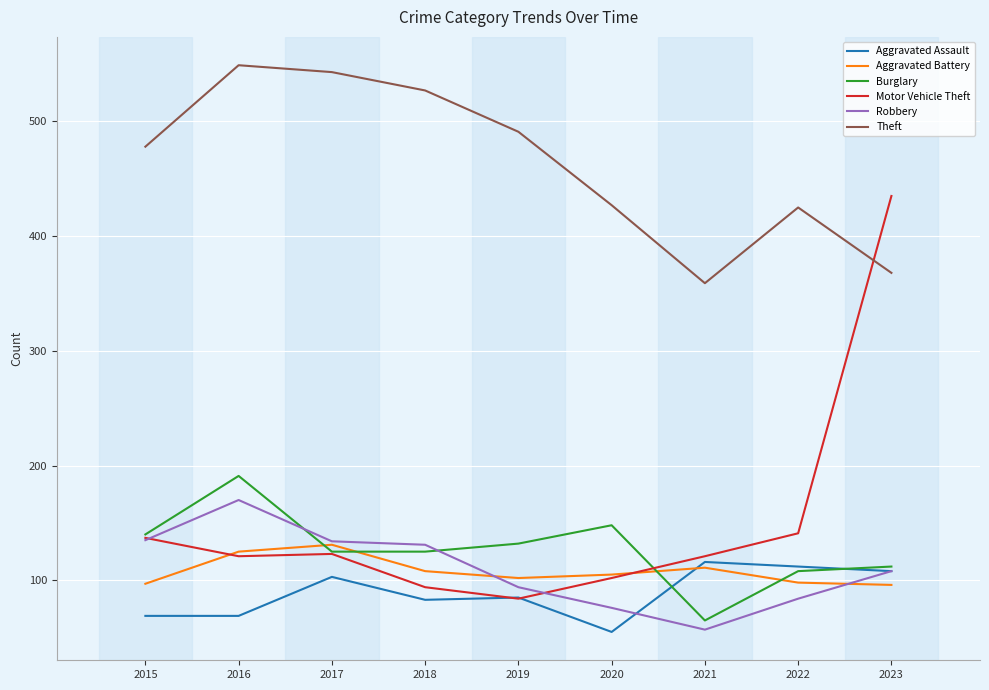

The Aggravated Assault series shows 16 at 2016. True or false?

False